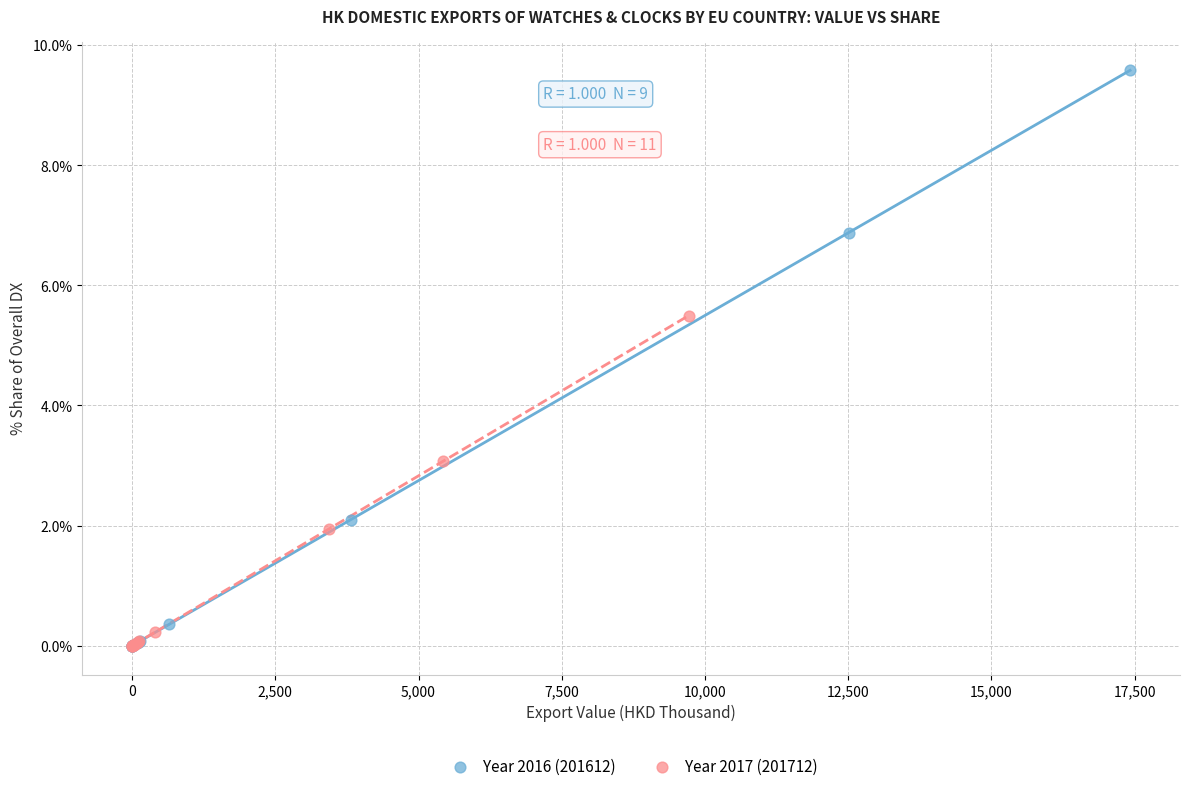

Which series has the largest Y range (max minus min)?

Year 2016 (201612)